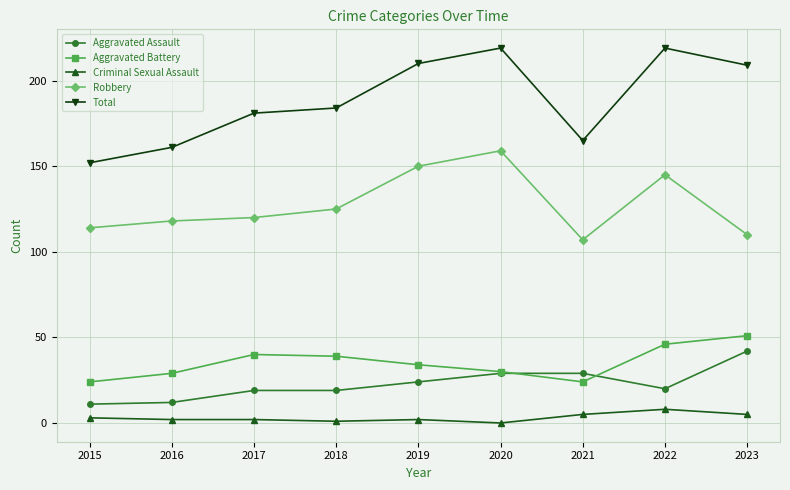

What is the value of the Robbery point at the 7th from the left?

107